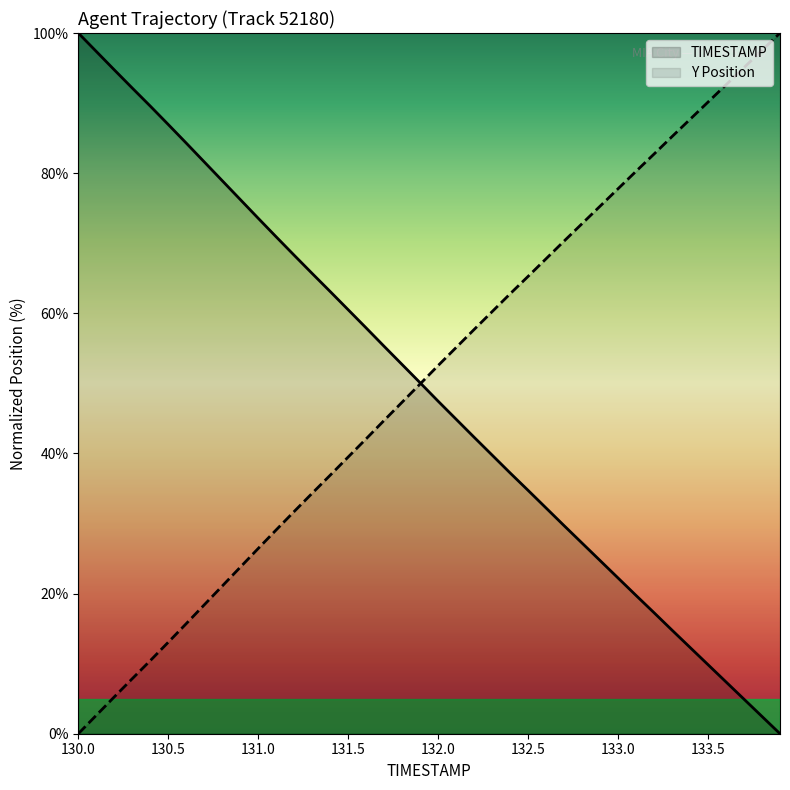

What is the value of the Y point at the 24th from the left?

60.2